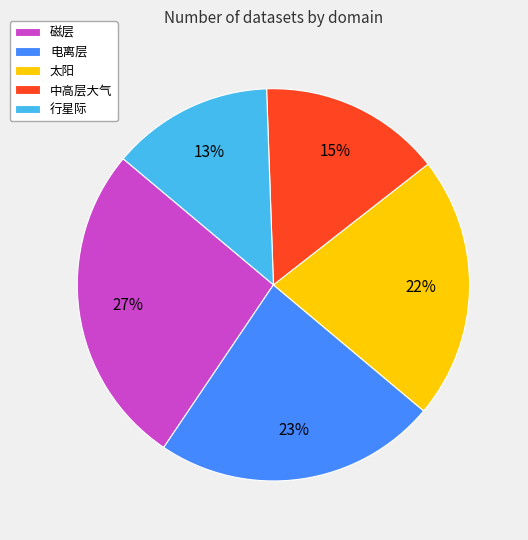

Approximately how many times larger is the value at 太阳 compared to 磁层?

0.8